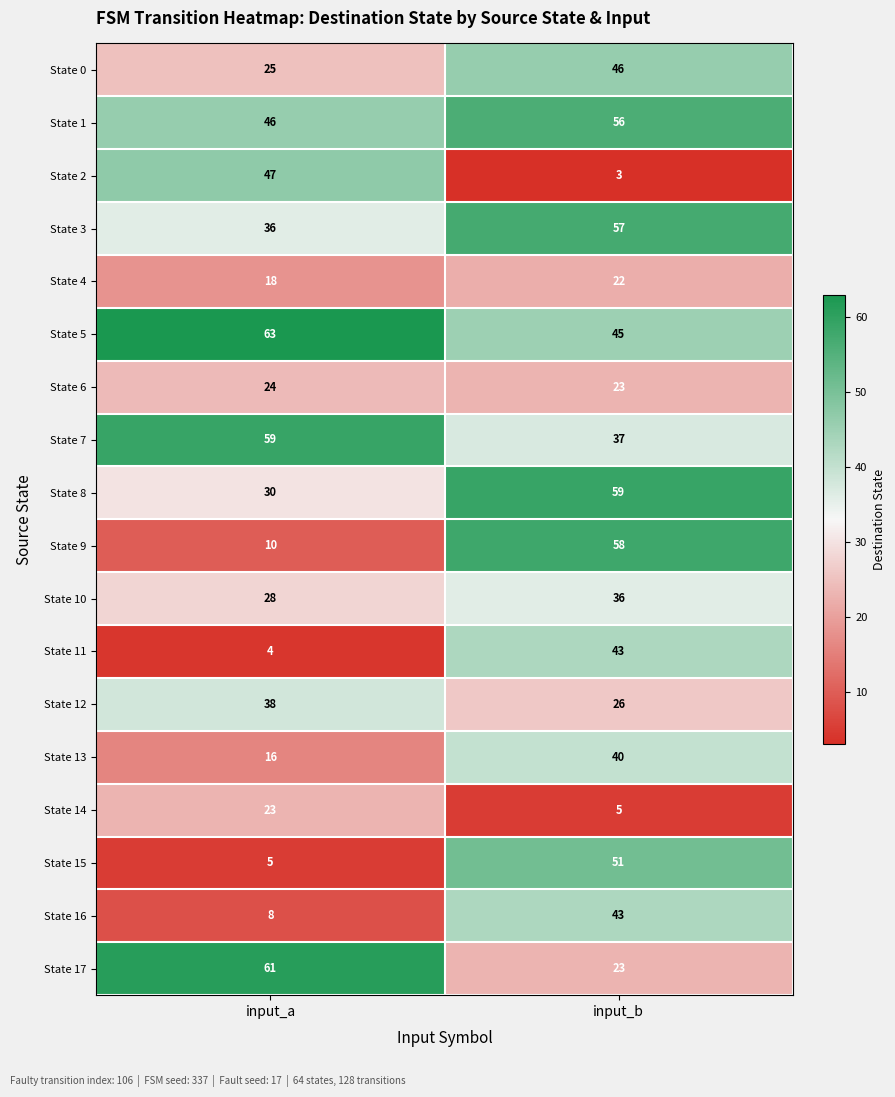

Which series has the largest range (max minus min)?

State 9